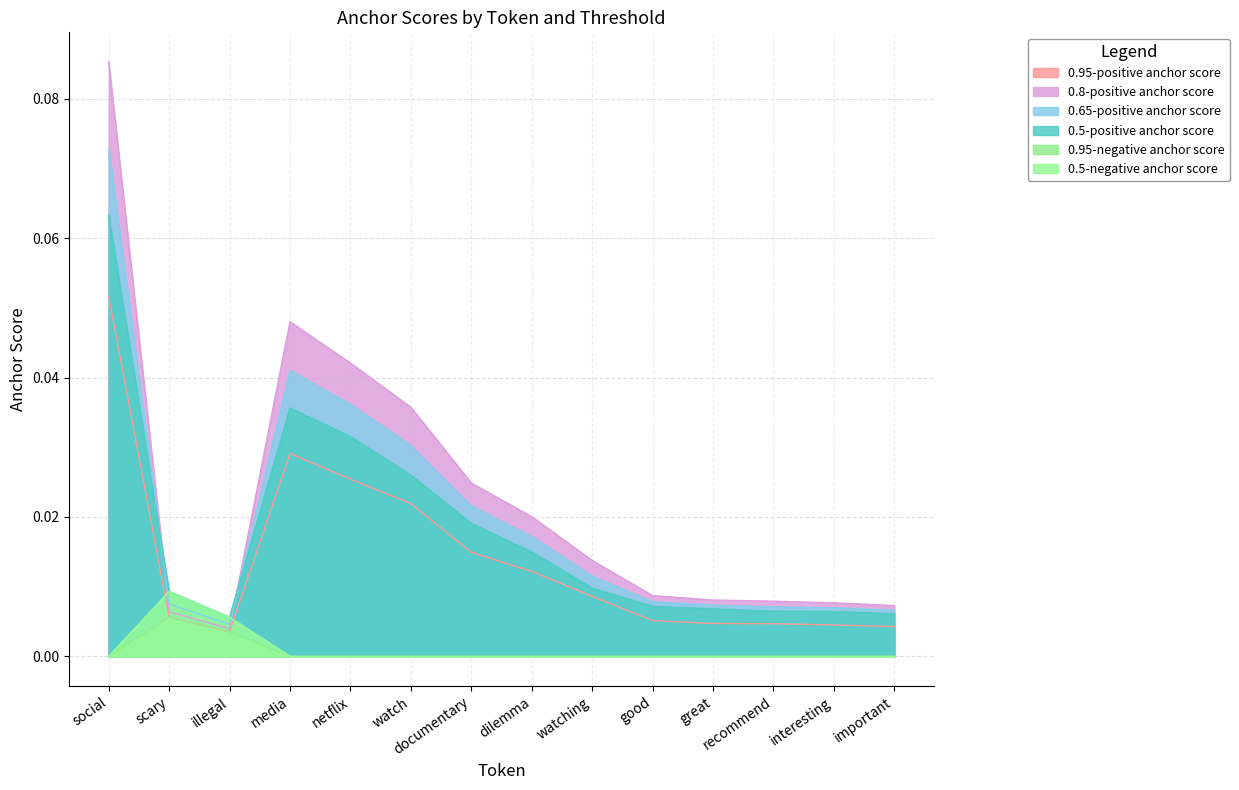

Rank the series at great from highest to lowest value.

0.8-positive anchor score, 0.65-positive anchor score, 0.5-positive anchor score, 0.95-positive anchor score, 0.95-negative anchor score, 0.5-negative anchor score